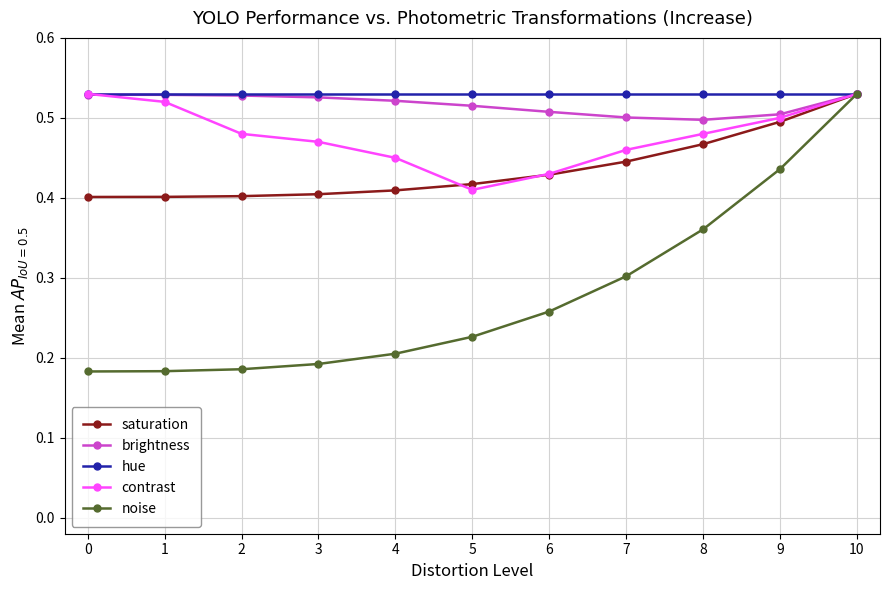

What are all the series names shown in the legend?

saturation, brightness, hue, contrast, noise